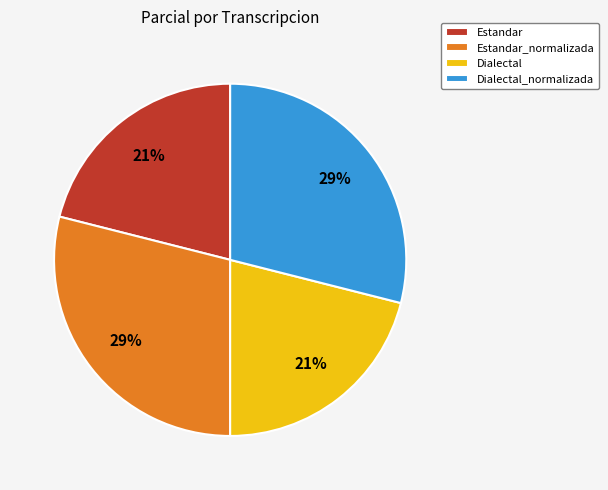

Between Estandar_normalizada and Dialectal, which is larger?

Estandar_normalizada